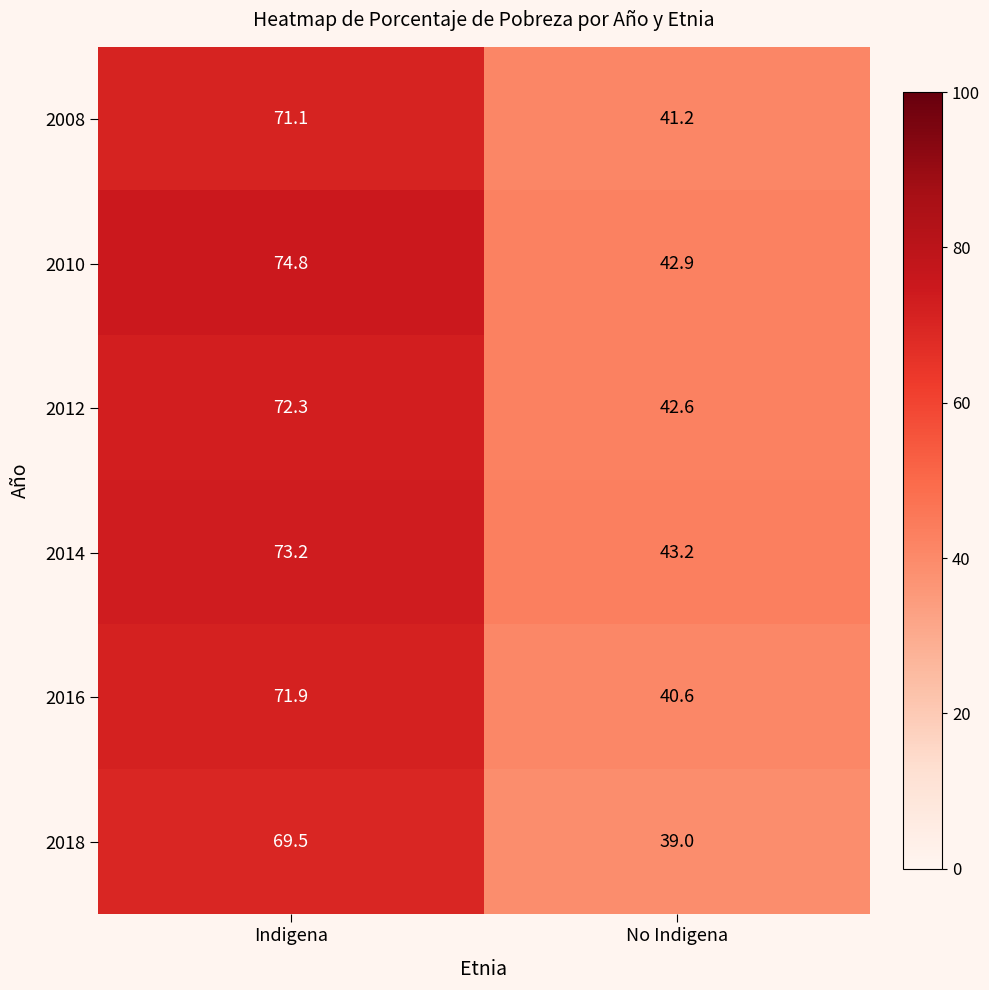

The 2016 series shows 60.4 at No Indigena. True or false?

False